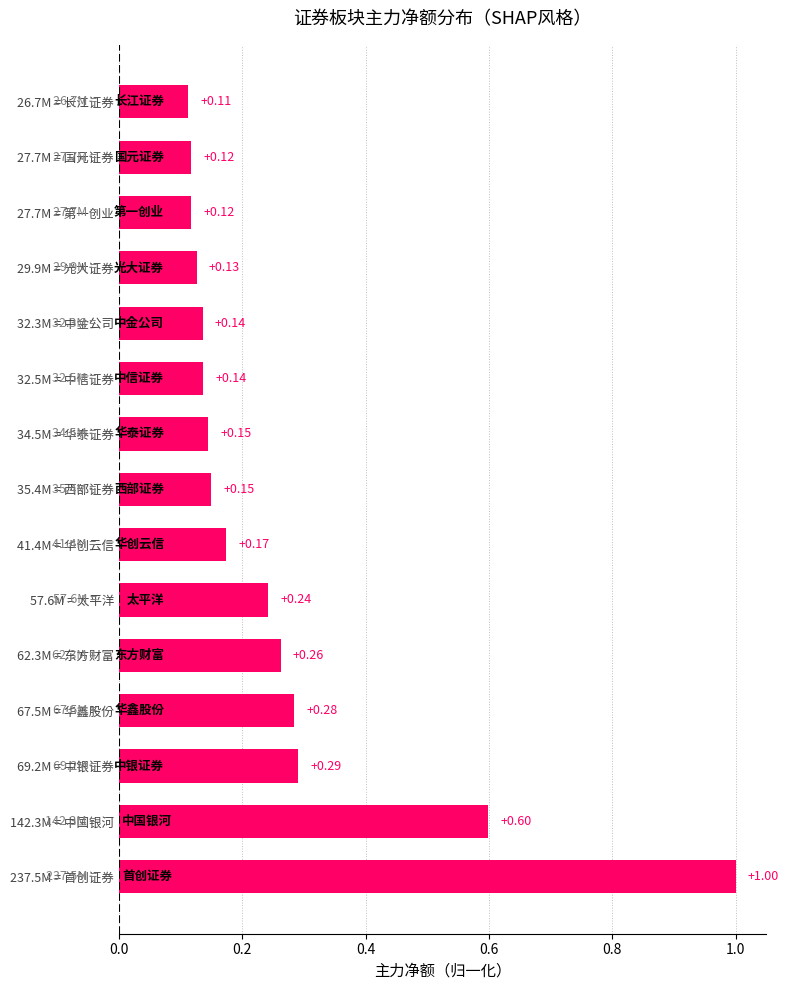

Between 69.2M = 中银证券 and 62.3M = 东方财富, which is larger?

69.2M = 中银证券